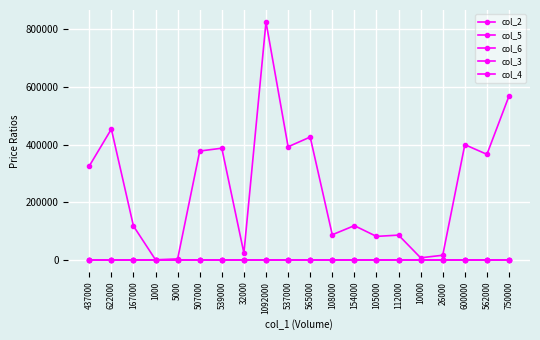

True or false: col_4 and col_3 cross at least once.

False